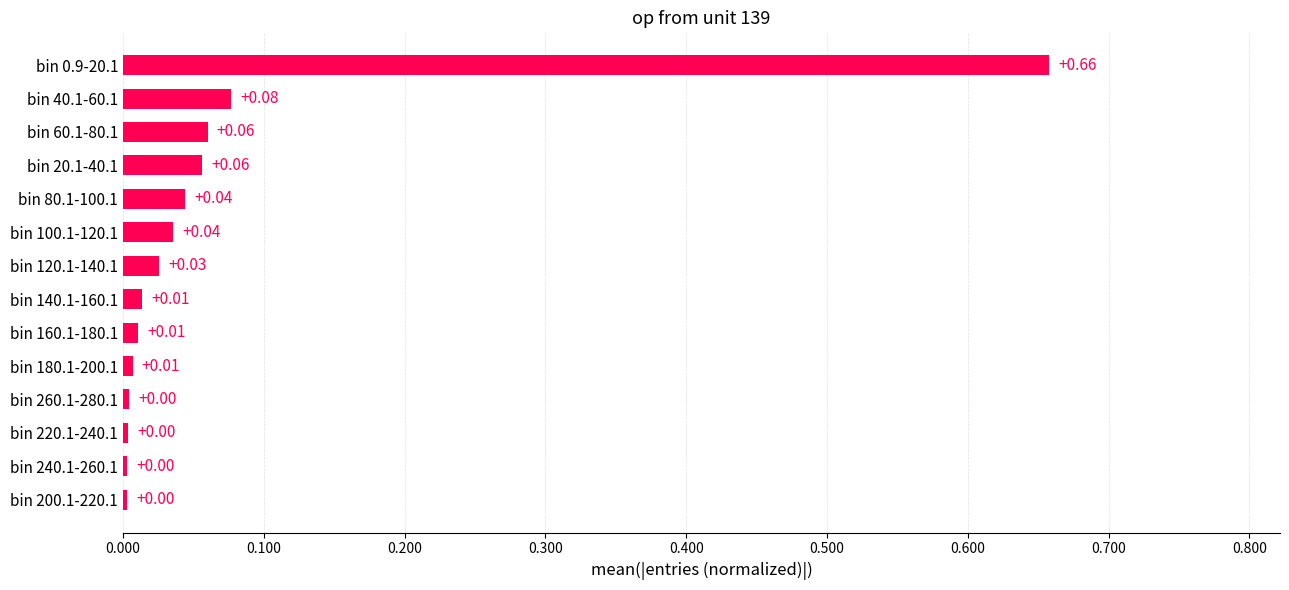

Between bin 180.1-200.1 and bin 20.1-40.1, which is larger?

bin 20.1-40.1